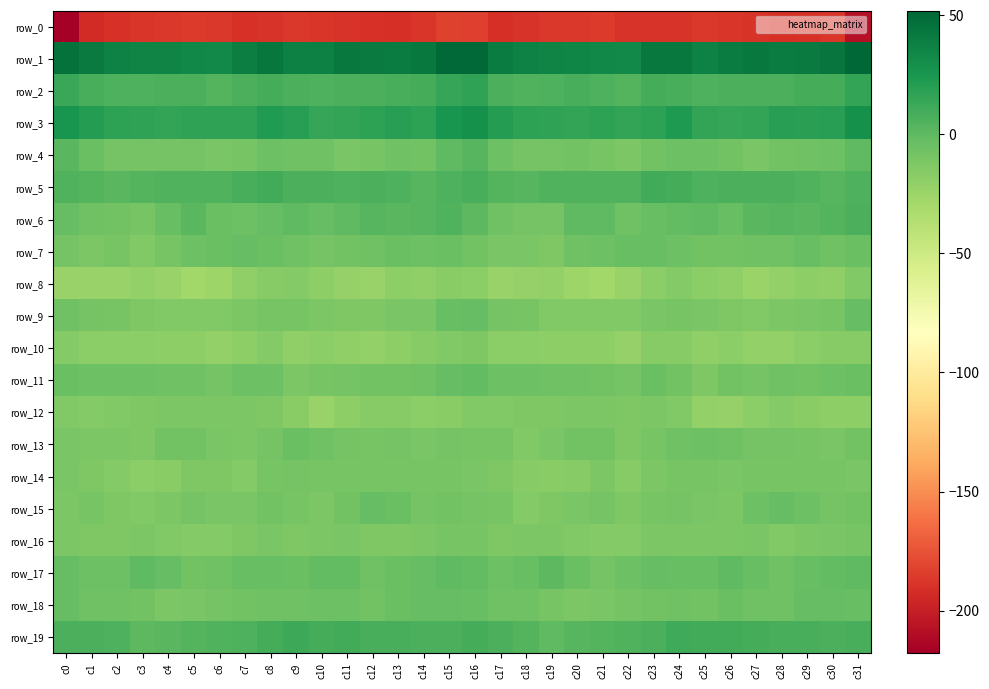

What is the difference between the row_0 values at c21 and c20?

1.1